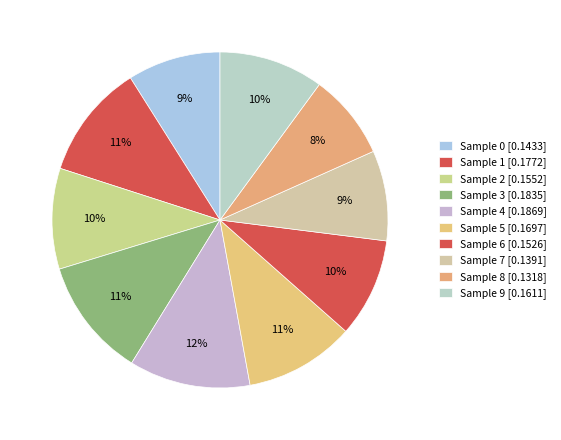

Which slice is the smallest?

8